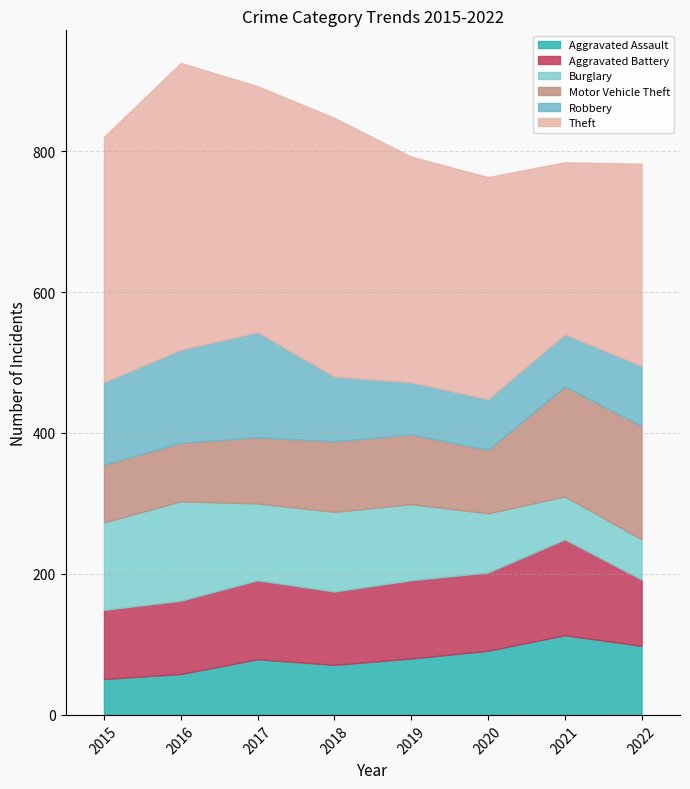

Between which two adjacent categories do Aggravated Assault and Aggravated Battery first intersect?

2021 and 2022